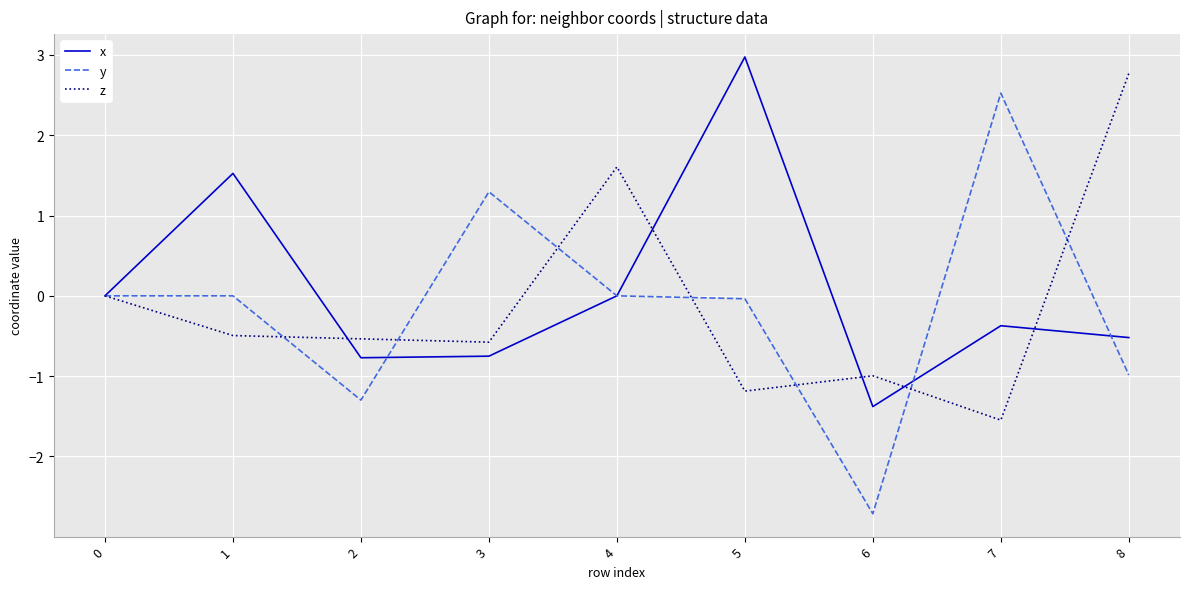

The value of z at 6 is -0.4. True or false?

False